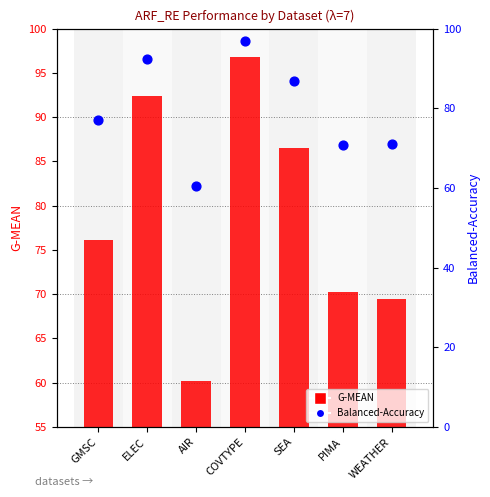

At how many categories does at least one series exceed 80?

3